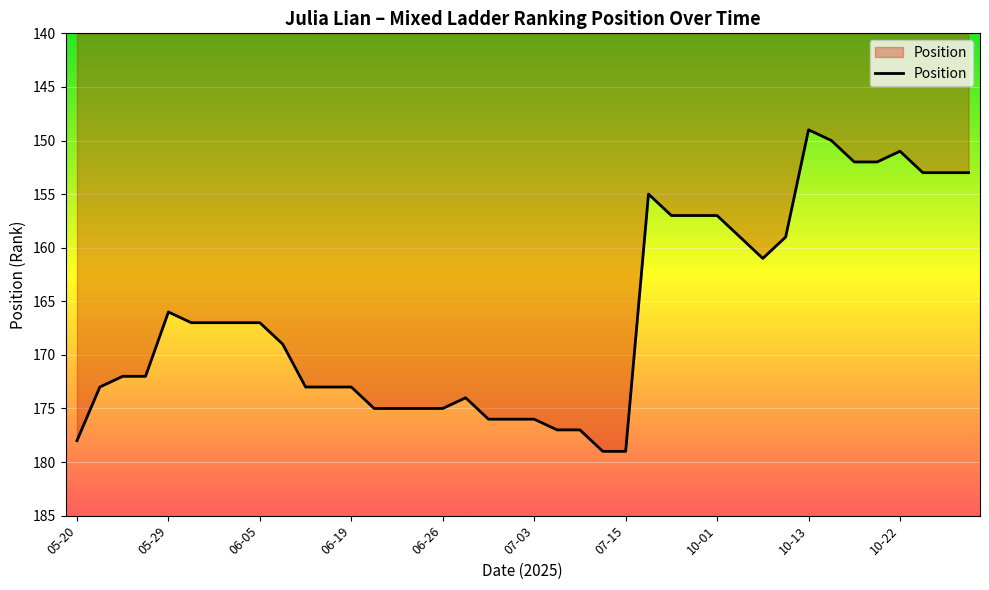

Reading left to right, list all the values displayed in this chart.

178	173	172	172	166	167	167	167	167	169	173	173	173	175	175	175	175	174	176	176	176	177	177	179	179	155	157	157	157	159	161	159	149	150	152	152	151	153	153	153